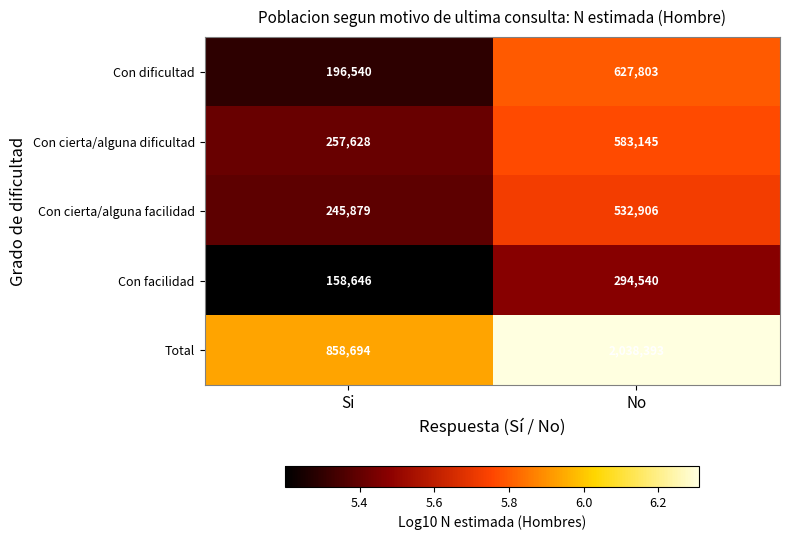

What is the smallest value displayed?

158646